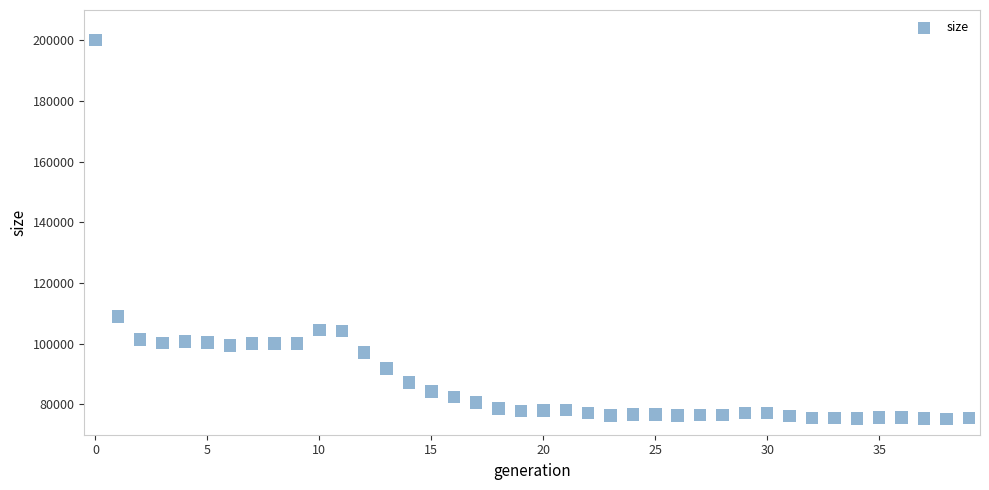

What Y value in the scatter plot is closest to 137656?

108922